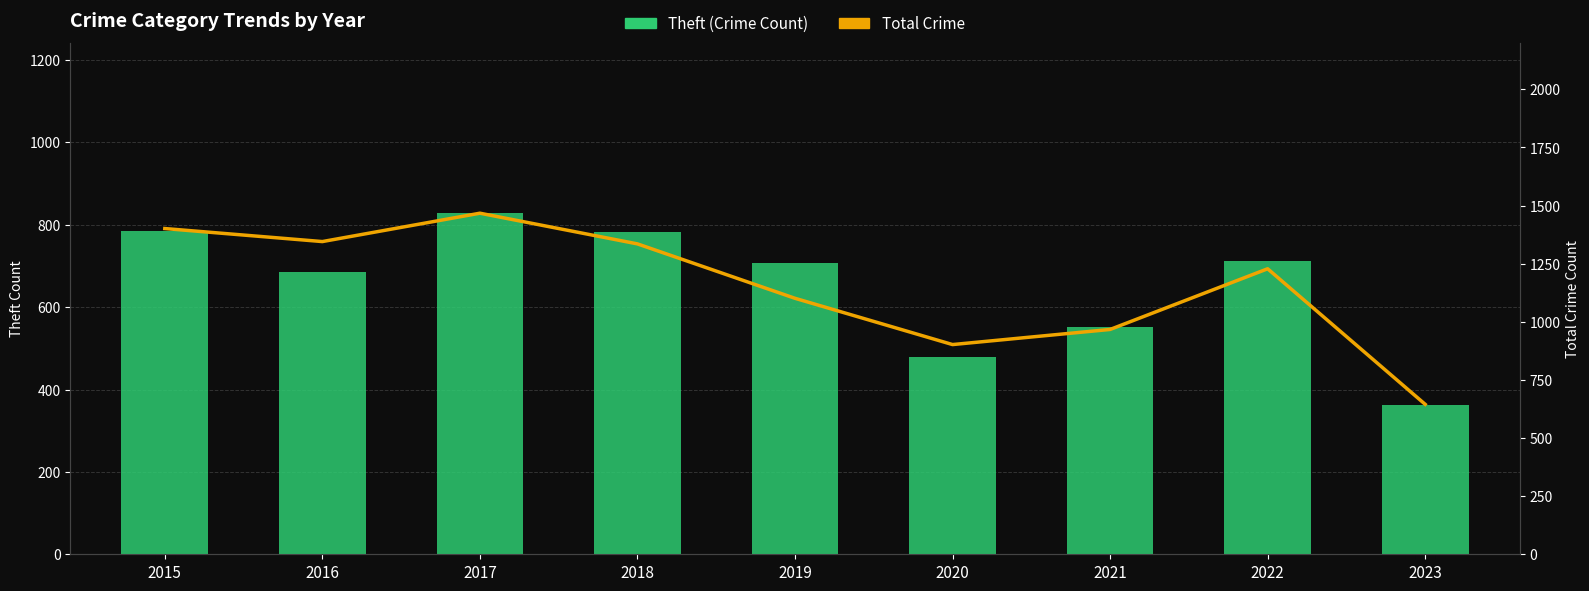

What is the sum of the Theft (Crime Count) values at 2020 and 2022?

1191